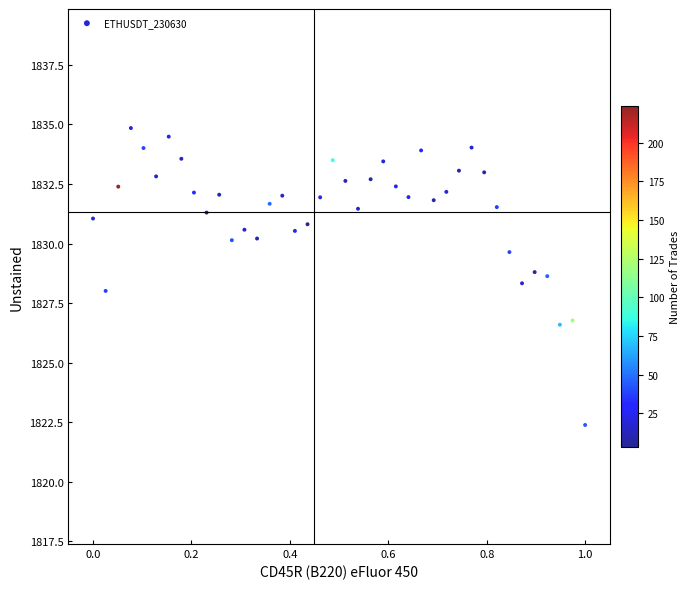

What is the range of Y values (max minus min)?

12.5